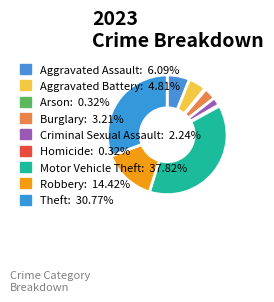

Is it true that Burglary is 3% of the pie?

True